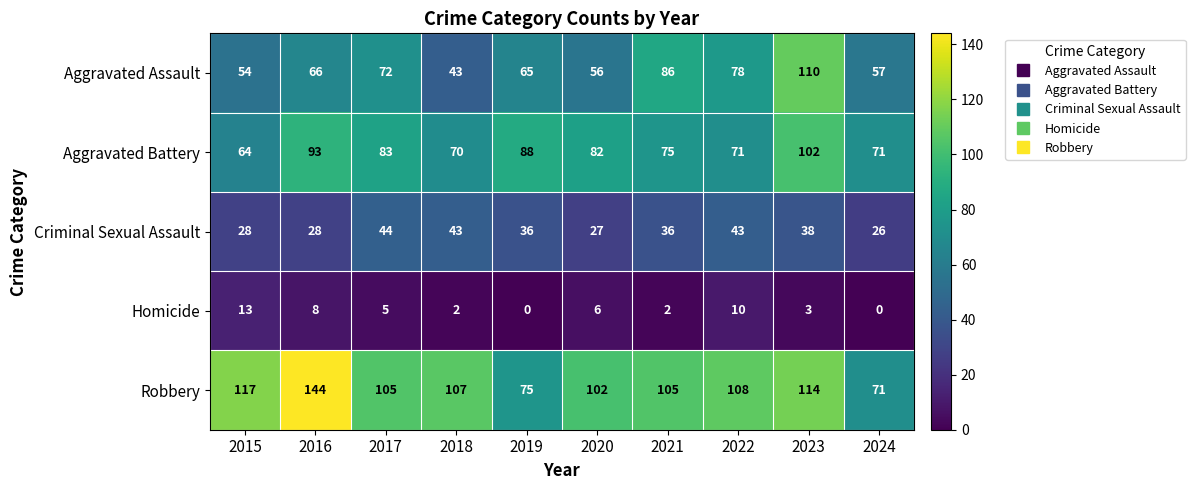

How many data points does each series have?

10